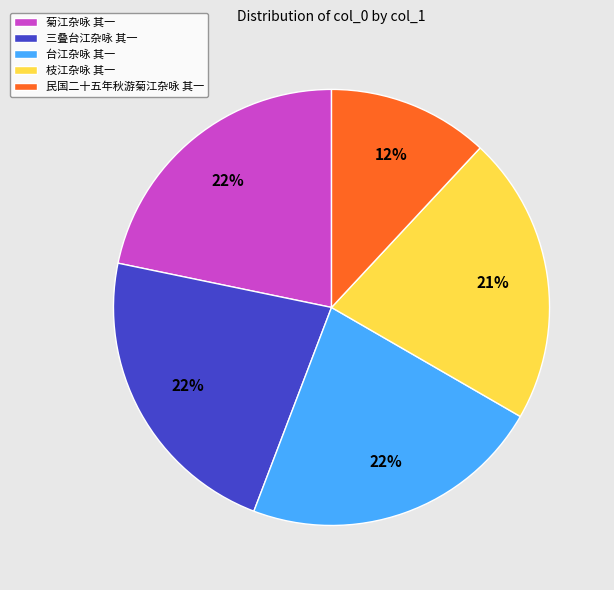

To the nearest percent, what is the combined percentage of 菊江杂咏 其一 and 三叠台江杂咏 其一?

44%